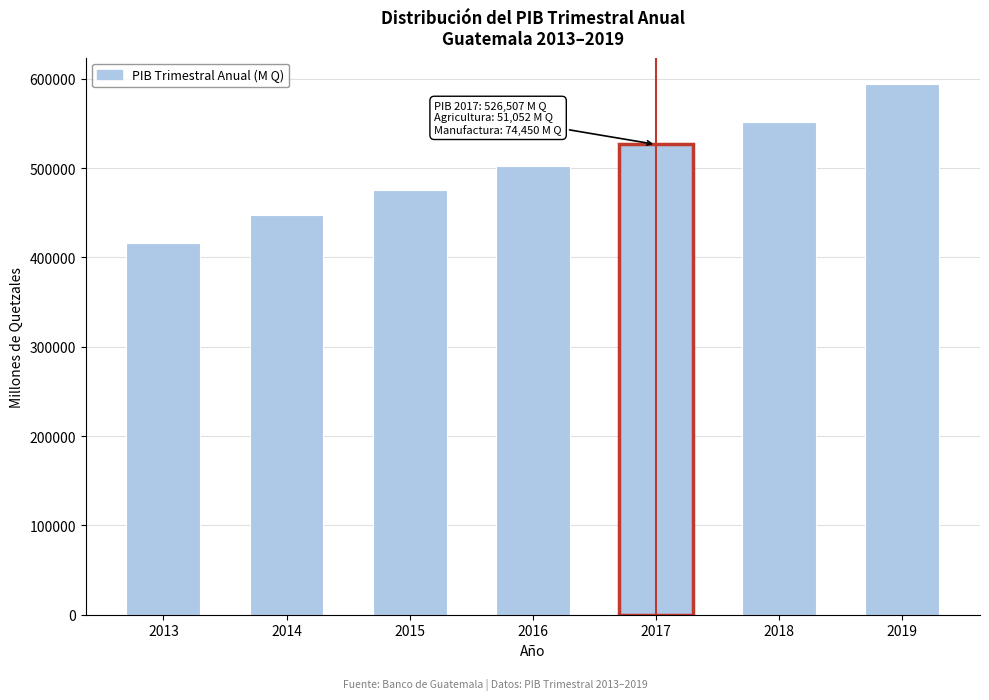

Reading right to left, transcribe all the data shown in this chart.

593972.0	551368.1	526507.4	502001.7	476022.8	447326.3	416383.2